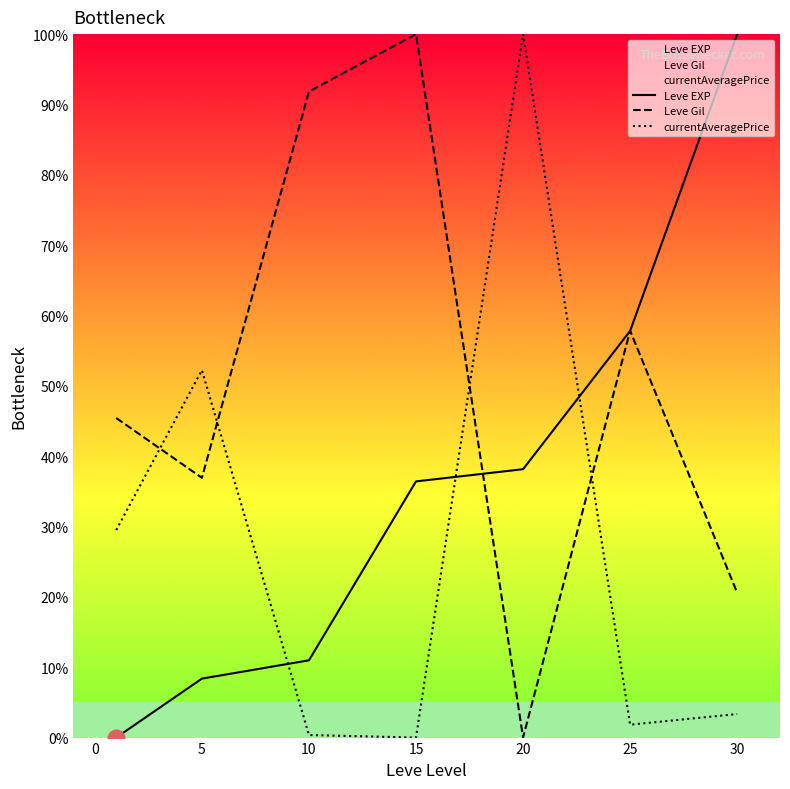

List the series in order of their peak value, lowest first.

Leve EXP, Leve Gil, currentAveragePrice